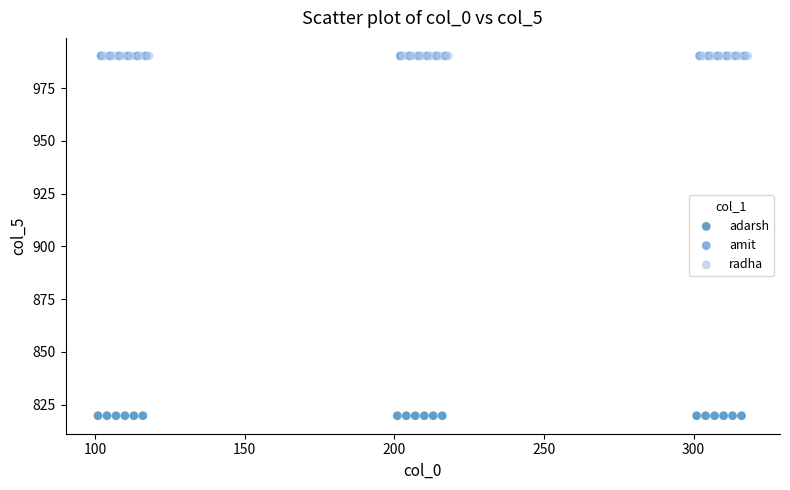

Which series contains the lowest Y value?

adarsh